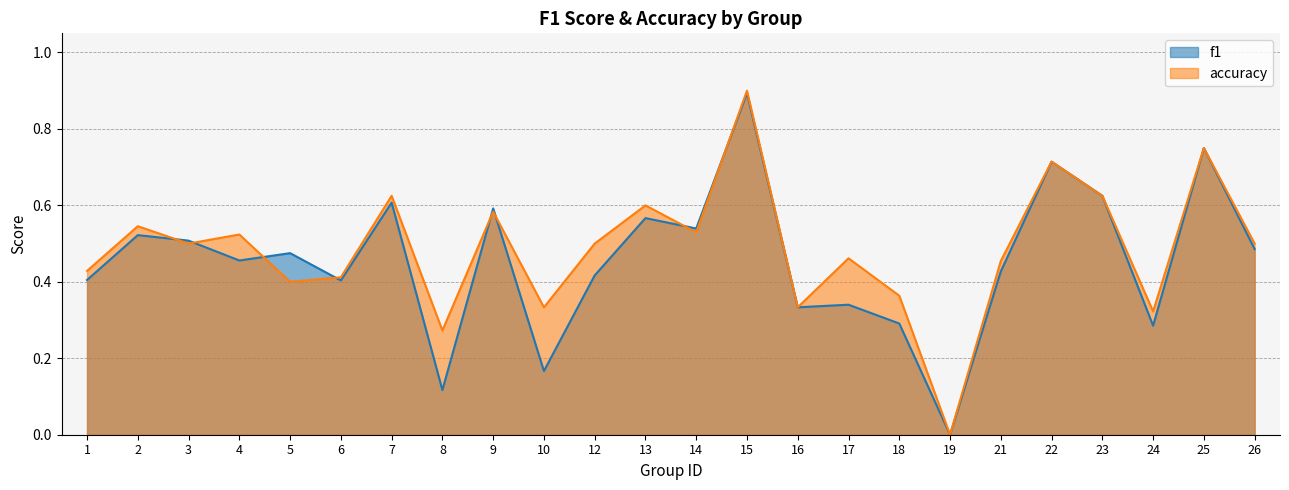

What is the value of the f1 point at the 5th from the left?

0.5